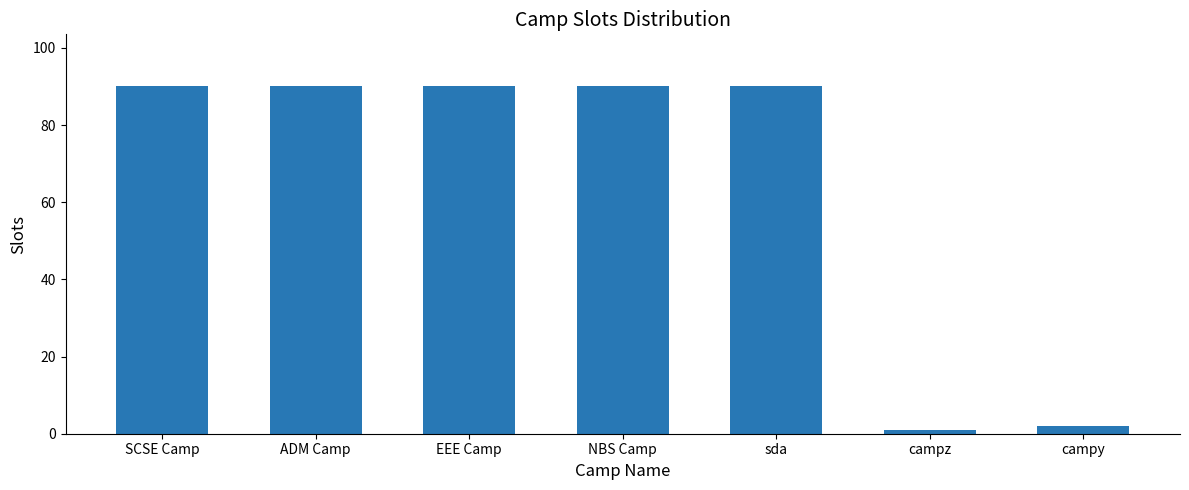

What position from the right is ADM Camp?

6